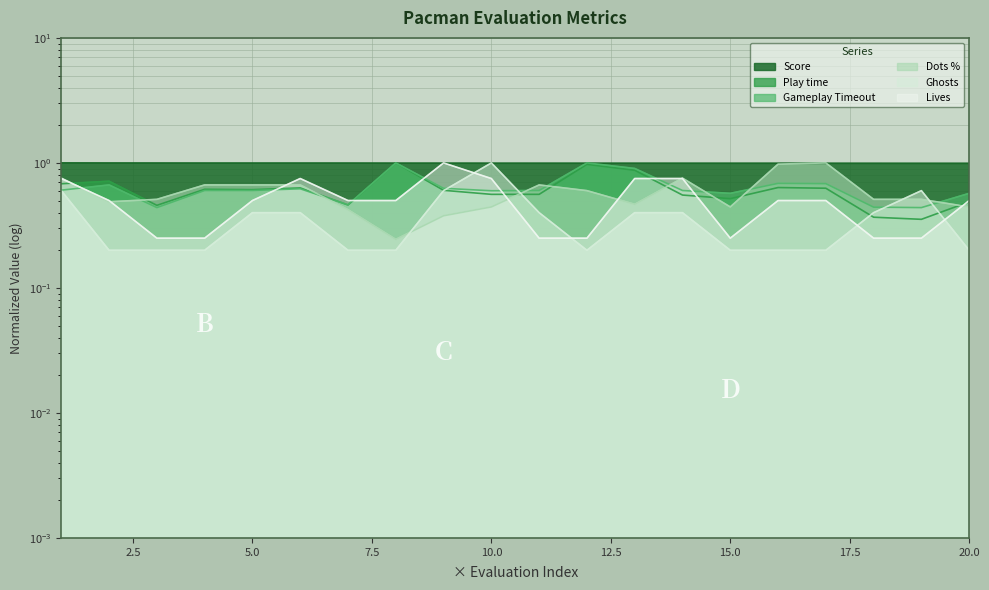

At which category does the chart reach its peak across all series?

1